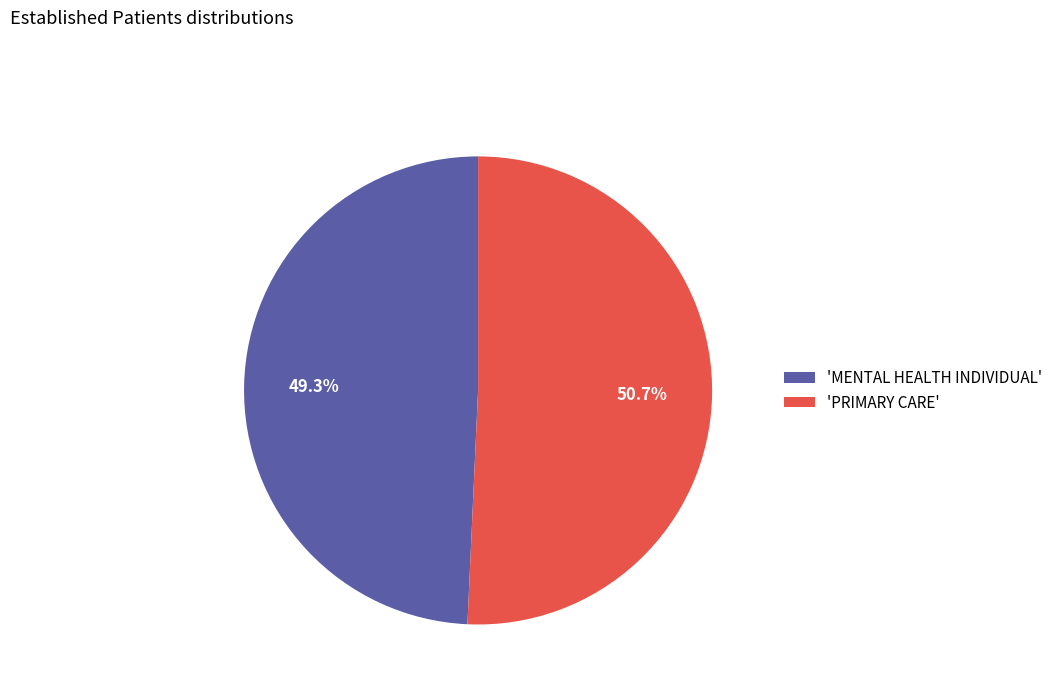

What is the total percentage of 'MENTAL HEALTH INDIVIDUAL' and 'PRIMARY CARE'?

100.0%